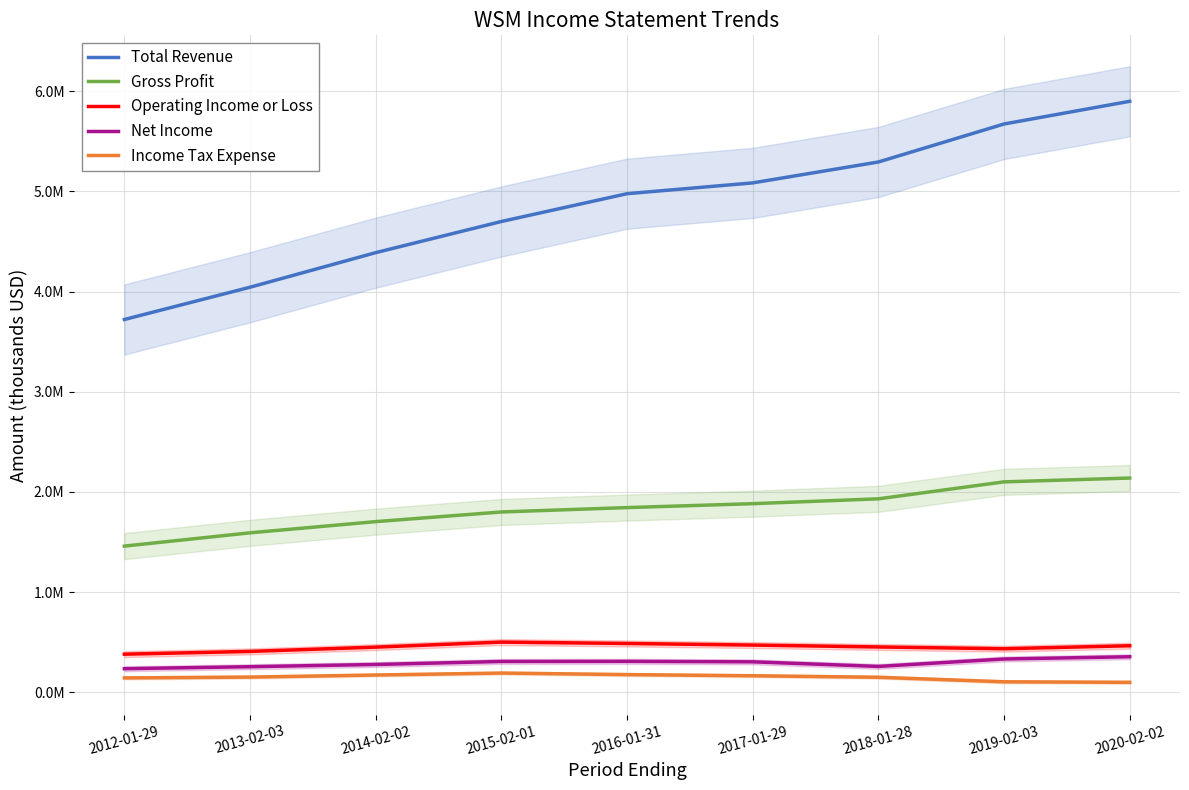

Rank the categories by Gross Profit value from lowest to highest.

2012-01-29, 2013-02-03, 2014-02-02, 2015-02-01, 2016-01-31, 2017-01-29, 2018-01-28, 2019-02-03, 2020-02-02